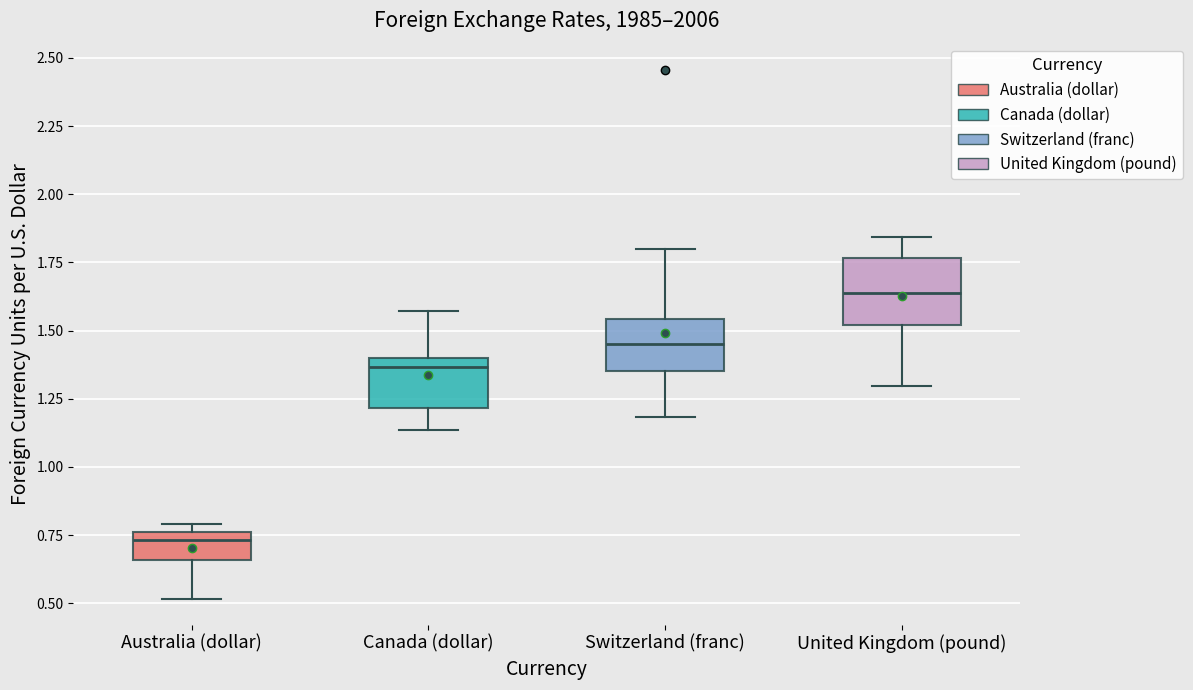

Reading left to right, read every box against the y-axis: the position of its median line, the range the box covers, and the ends of its whiskers. The values are not printed on the chart, so give them approximately, as read against the axis.

Australia (dollar): median 0.75 (just below the box's upper edge), box 0.65 to 0.75, whiskers 0.50 to 0.80
Canada (dollar): median 1.35, box 1.20 to 1.40, whiskers 1.15 to 1.55
Switzerland (franc): median 1.45, box 1.35 to 1.55, whiskers 1.20 to 1.80
United Kingdom (pound): median 1.65, box 1.50 to 1.75, whiskers 1.30 to 1.85